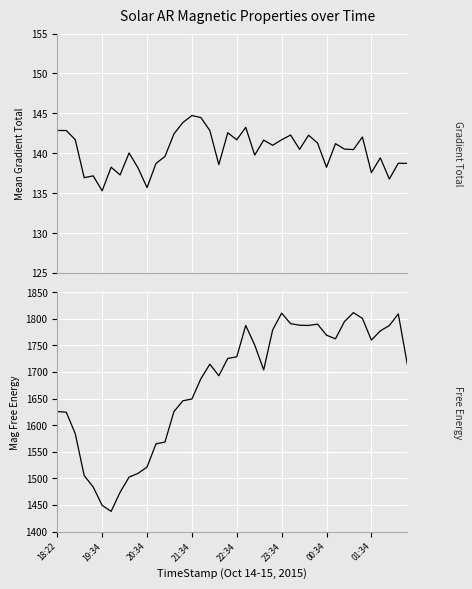

Which series changed the most between 21:34 and 12?

Free Energy